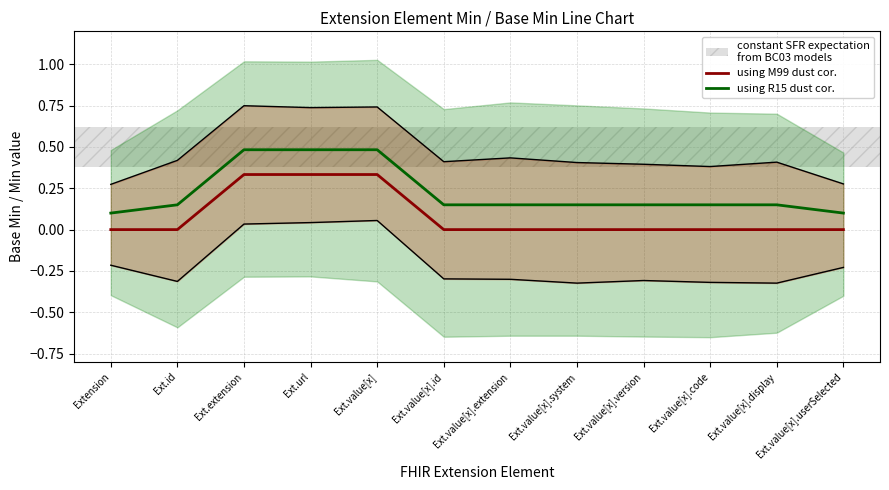

How many positive values does the using M99 dust cor. series have?

3